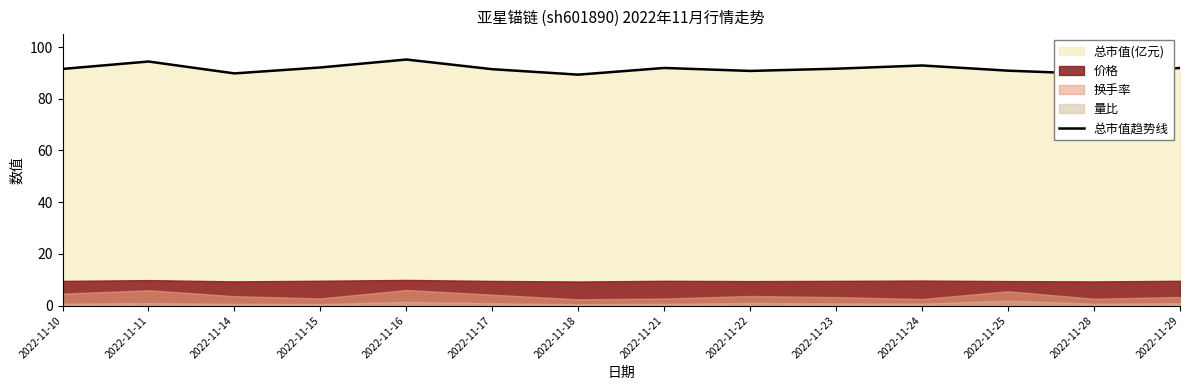

The value of 总市值趋势线 at 2022-11-10 is 91.5. True or false?

True